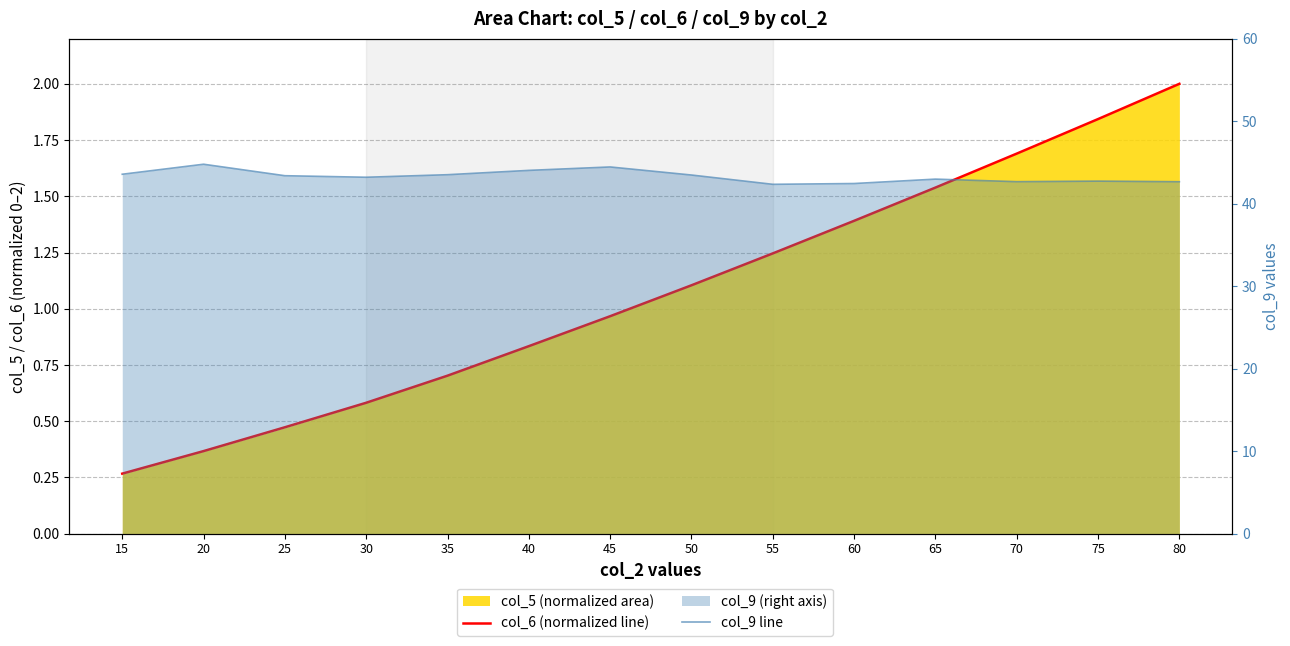

Which category has the lowest value in the col_9 line series?

55